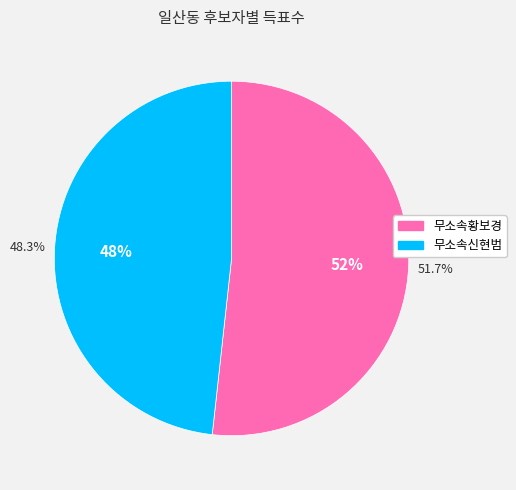

What is the change in value from 무소속황보경 to 무소속신현범?

-141